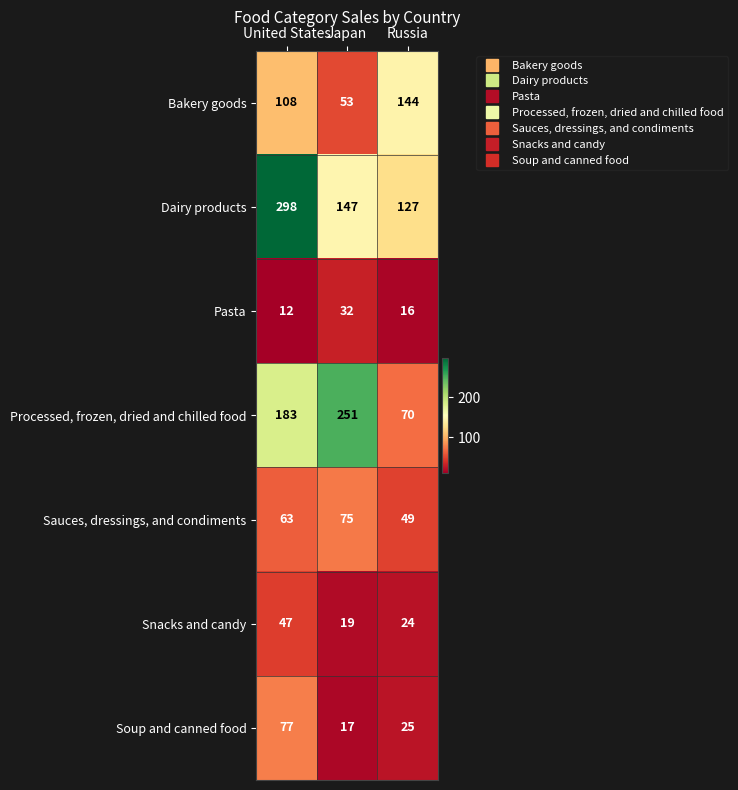

Which series has the largest total across all categories?

Dairy products